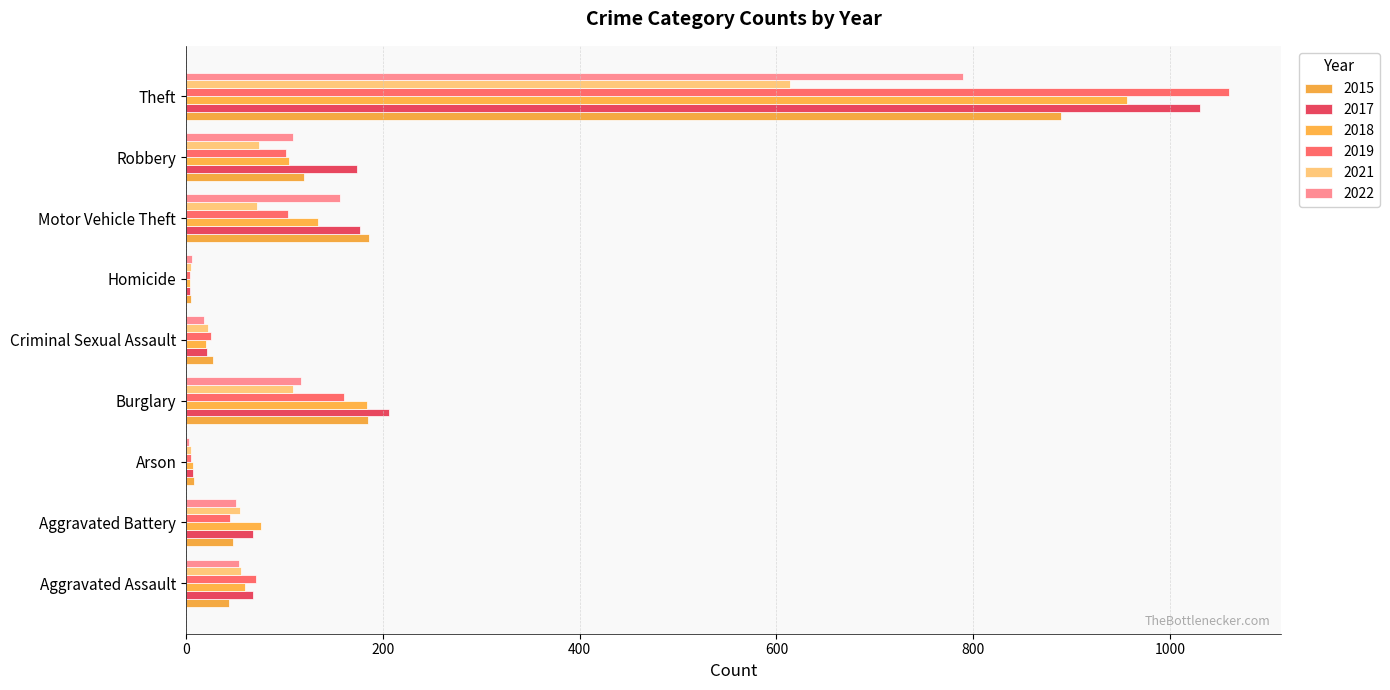

At how many categories does at least one series exceed 756?

1